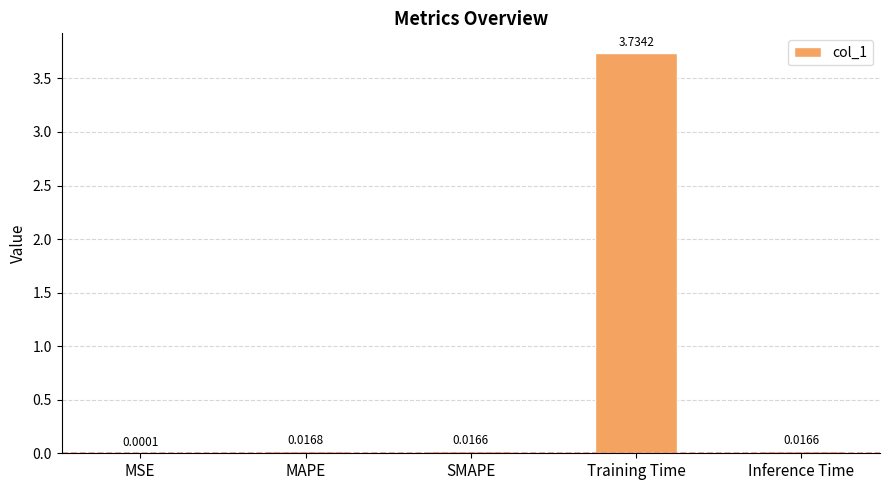

What is the change in value from MSE to Training Time?

+3.7